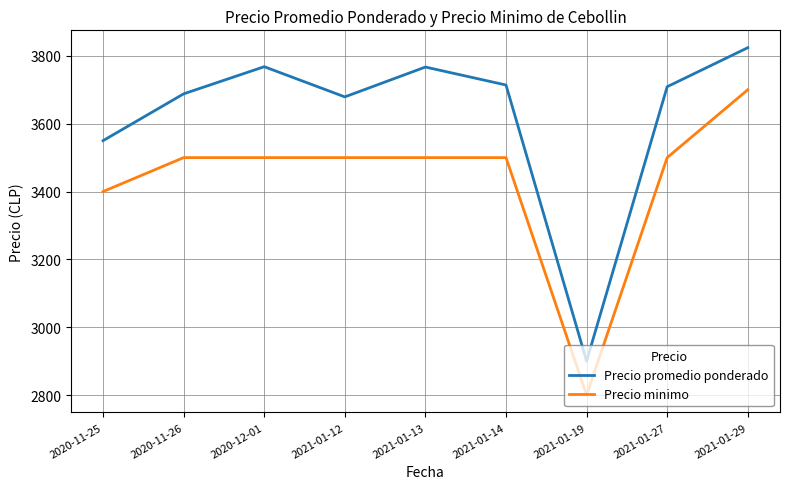

Is it true that Precio promedio ponderado equals 5450 at 2021-01-29?

False